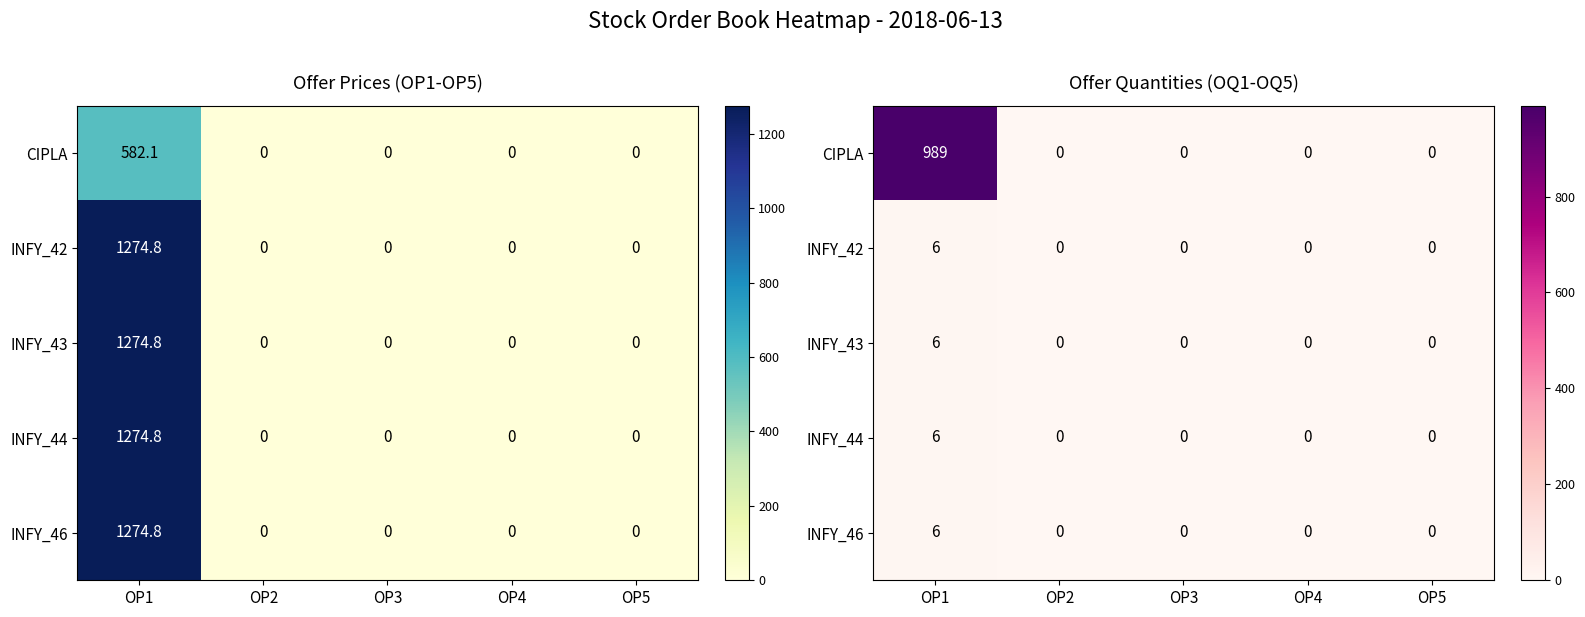

What is the difference between the INFY_43 values at OP5 and OP1?

6